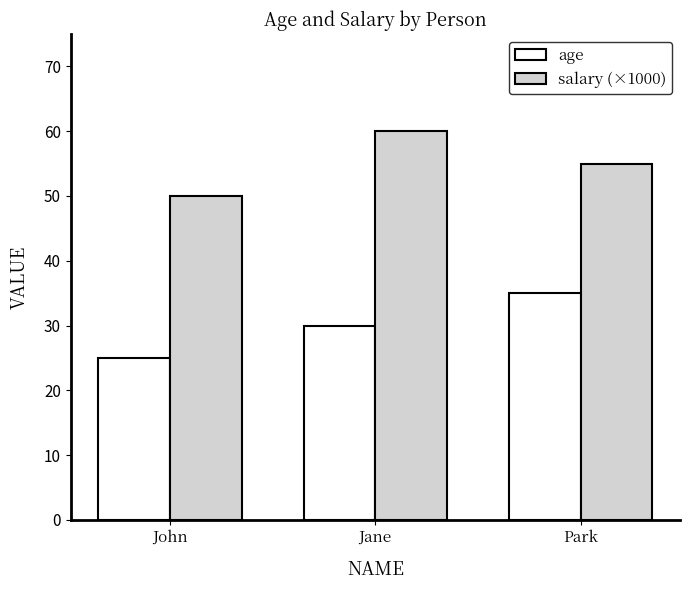

Where does the salary (×1000) series first go above 55?

Jane